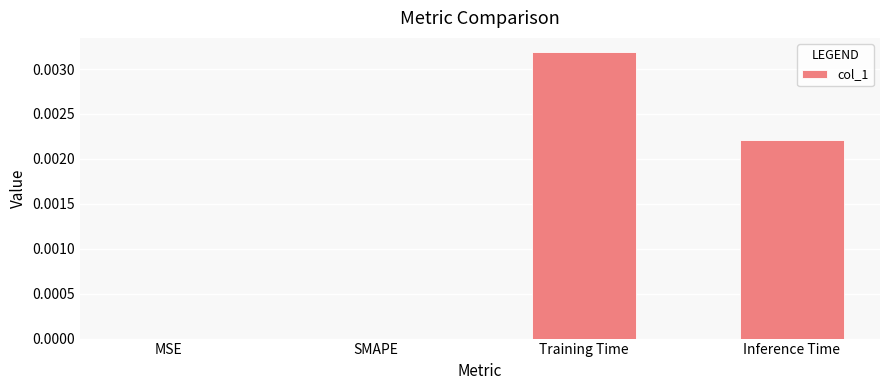

Which category has the highest value across all series?

Training Time